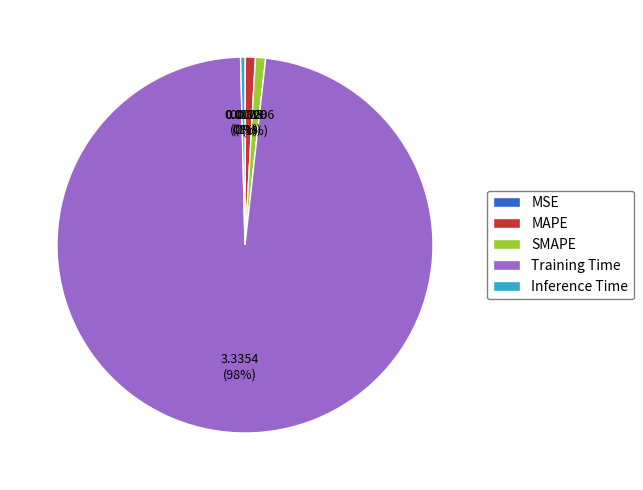

Combined, do Inference Time and Training Time account for over 50%?

Yes